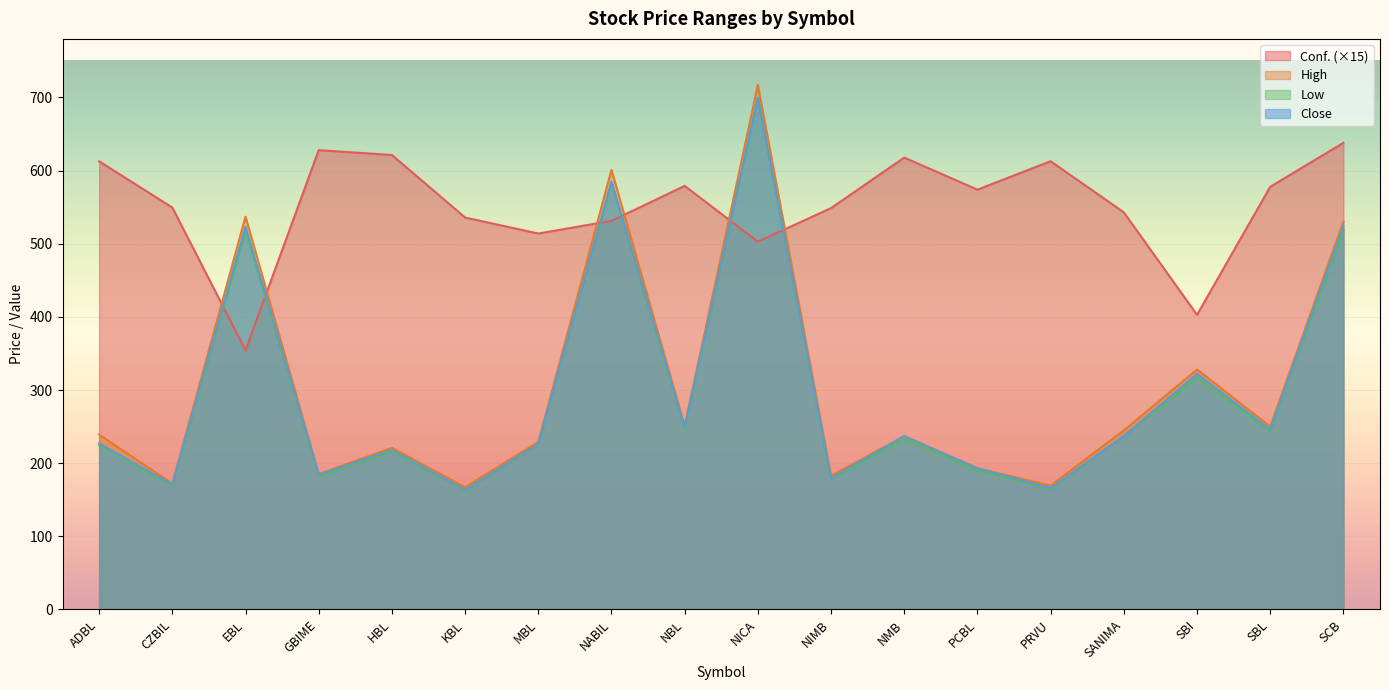

Is it true that Low equals 227.4 at PRVU?

False